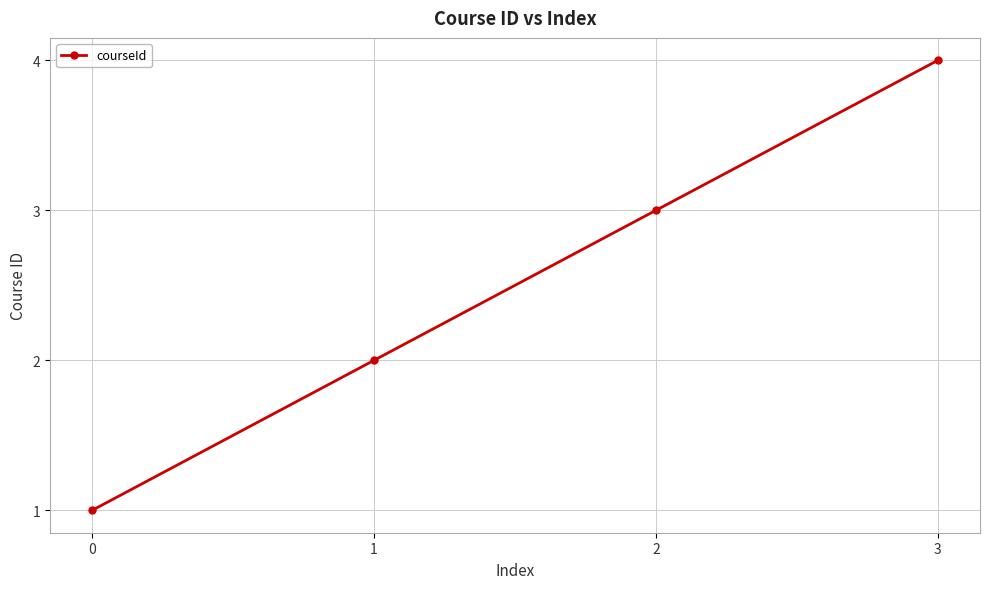

What is the value of the 4th point from the left?

4